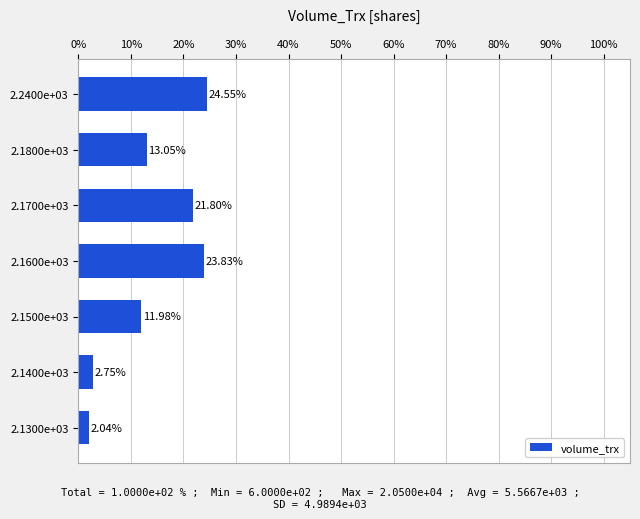

What is the sum of the values at 2.1500e+03 and 2.1800e+03?

25.0